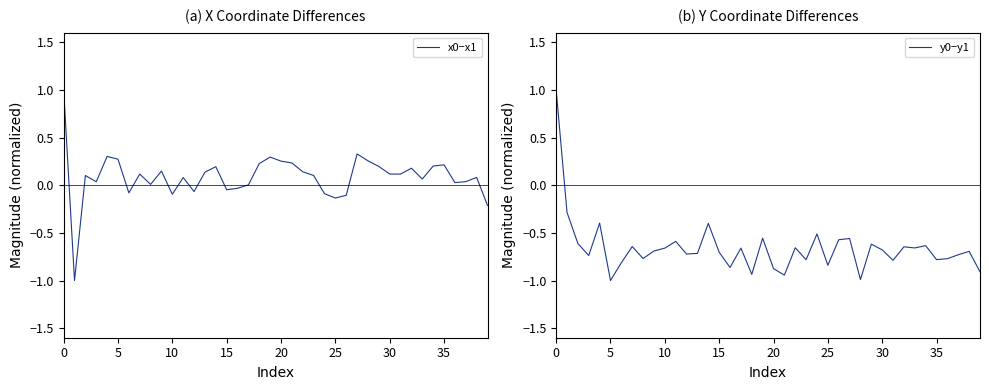

True or false: x0−x1 has a value of 0.0 at 35.

False